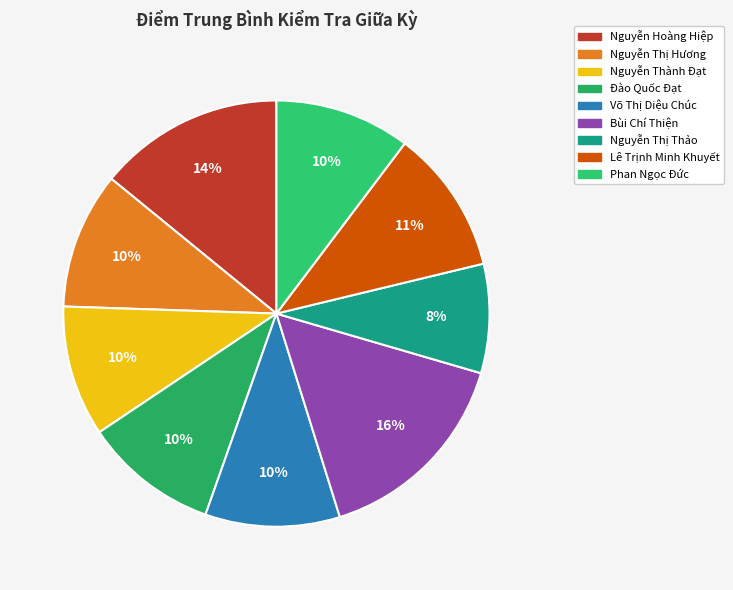

Count the number of slices in the pie.

9